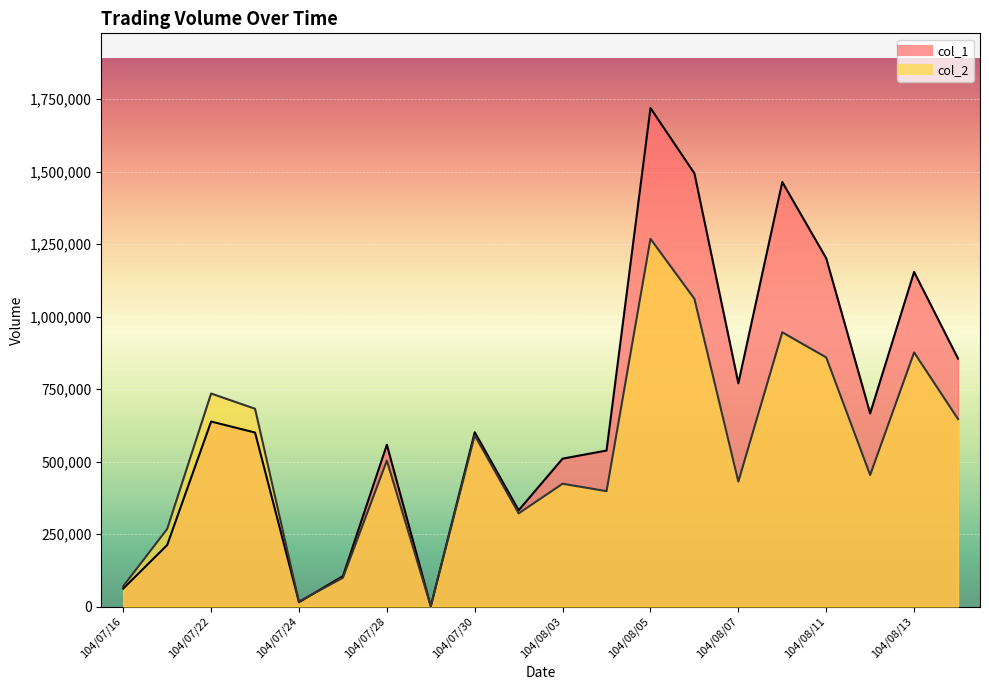

What is the label of the 2nd point from the right?

104/08/13